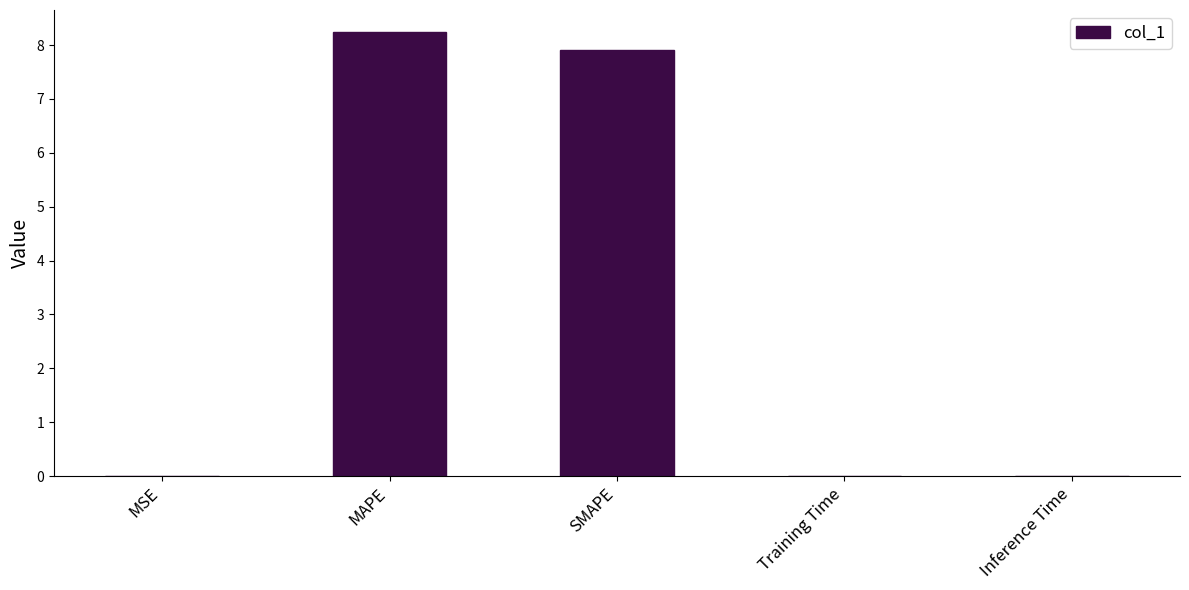

Is it true that the value at SMAPE is 7.9?

True